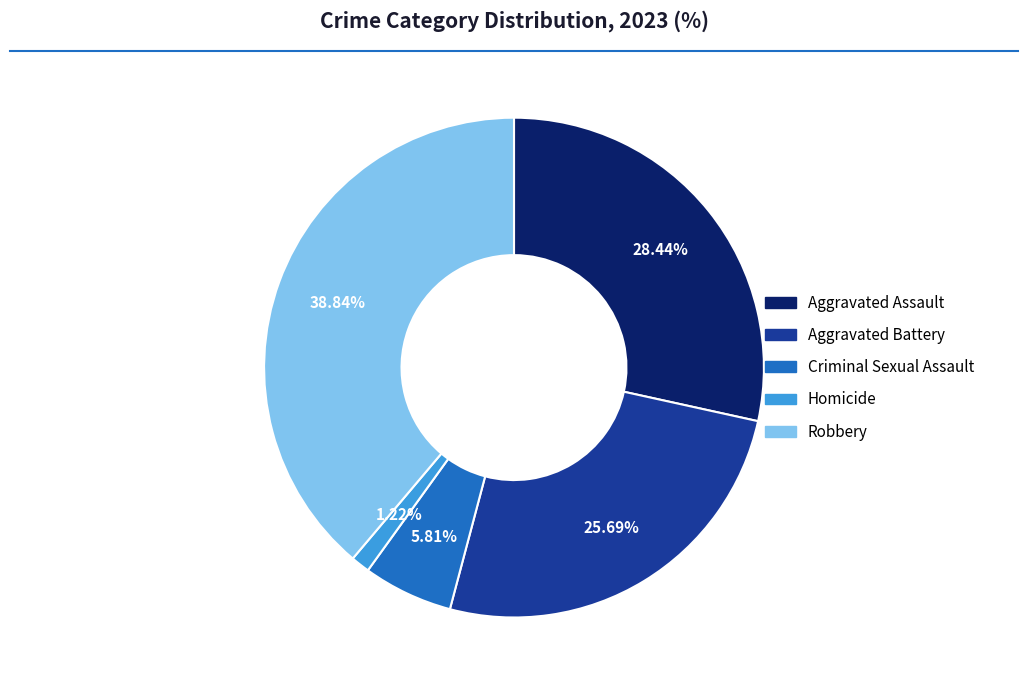

Which category has the smallest portion of the pie?

Homicide